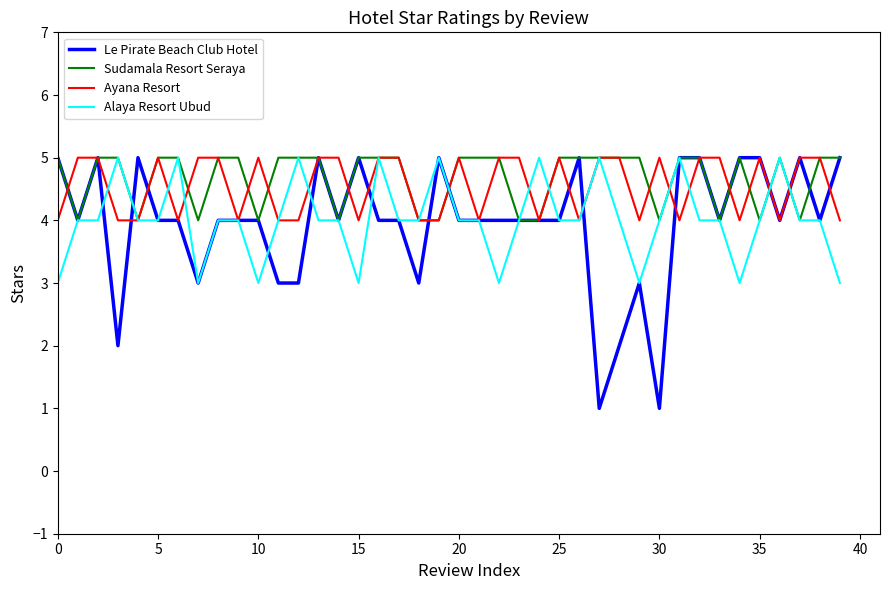

Which series has the largest range (max minus min)?

Le Pirate Beach Club Hotel